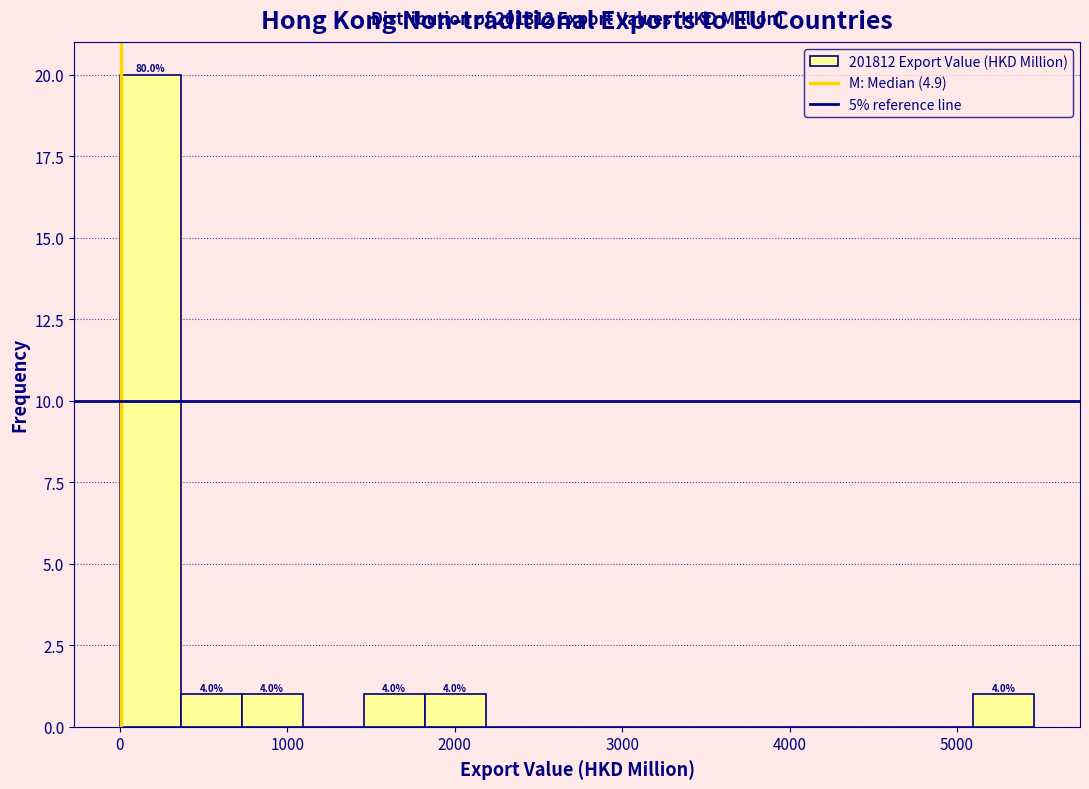

Around what value on the x-axis is the tallest bar? Give the approximate position of its centre, as read against the axis.

200